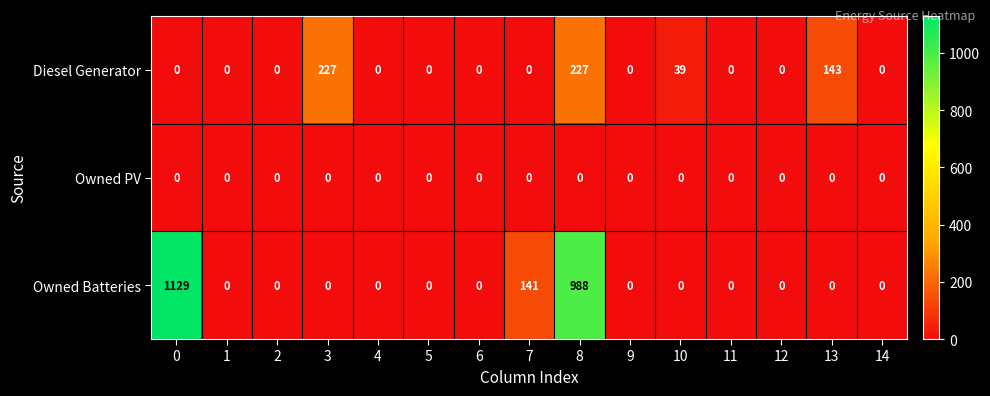

Is it true that Owned Batteries equals 1129 at 0?

True